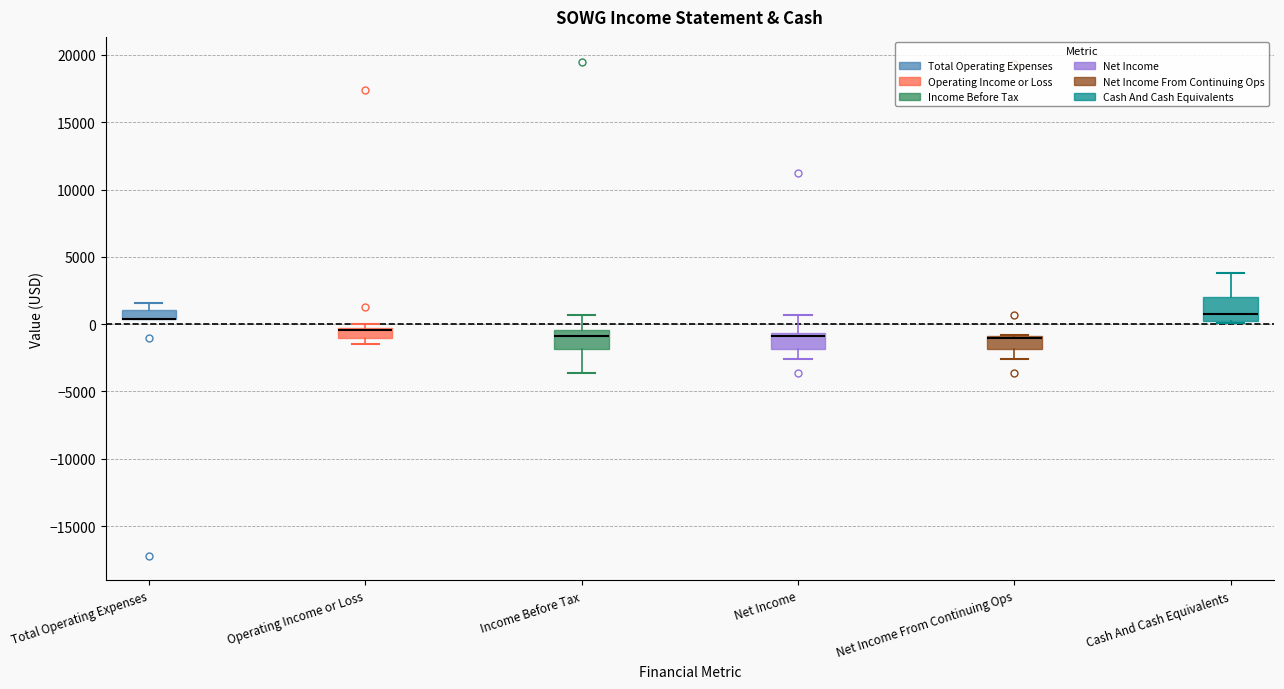

Where is the upper edge of the box for Net Income From Continuing Ops on the y-axis? The values are not printed on the chart, so give them approximately, as read against the axis.

-1000